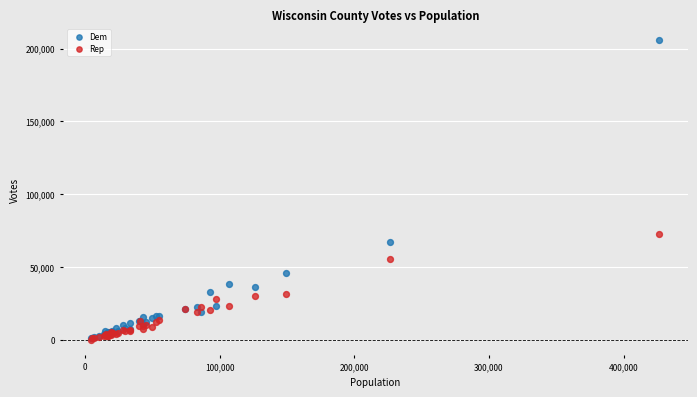

Which series contains the highest Y value?

Dem